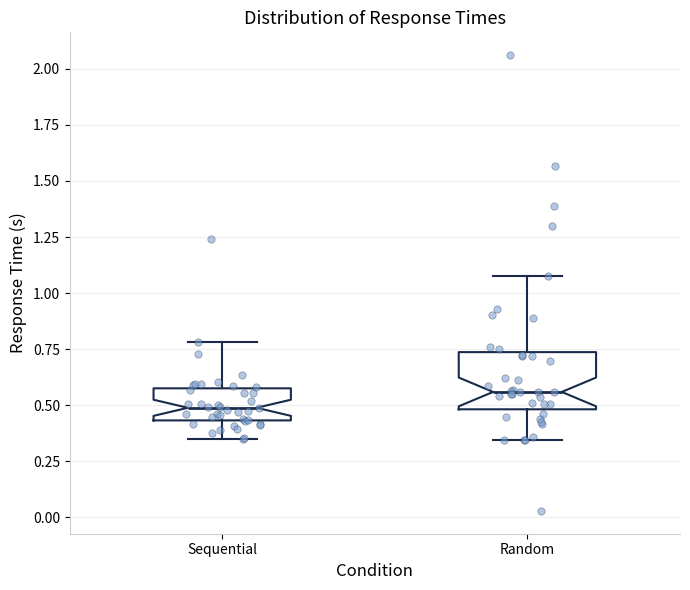

Reading left to right, read every box against the y-axis: the position of its median line, the range the box covers, and the ends of its whiskers. The values are not printed on the chart, so give them approximately, as read against the axis.

Sequential: median 0.50, box 0.45 to 0.60, whiskers 0.35 to 0.80
Random: median 0.55, box 0.50 to 0.75, whiskers 0.35 to 1.10